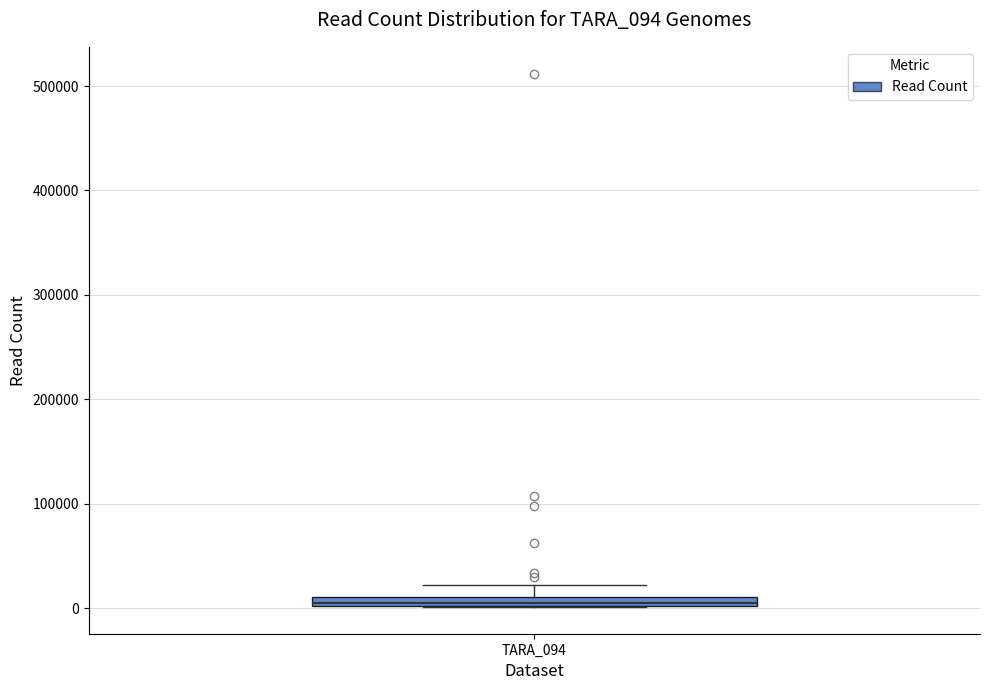

Where does the upper whisker of the box for TARA_094 end on the y-axis? The values are not printed on the chart, so give them approximately, as read against the axis.

20000